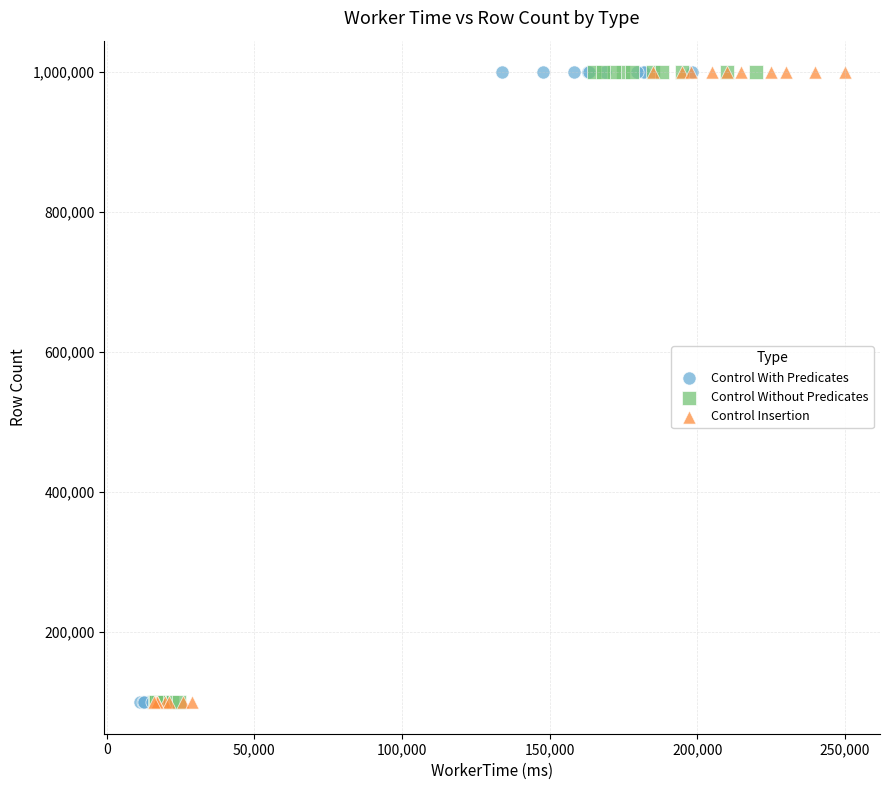

What are all the series names shown in the legend?

Control With Predicates, Control Without Predicates, Control Insertion